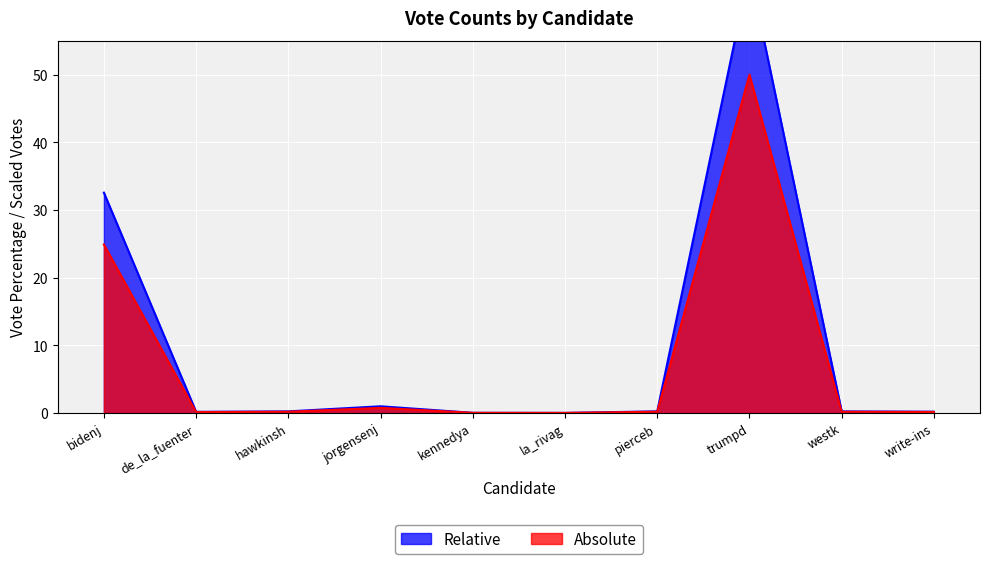

What is the sum of the Relative values at jorgensenj and kennedya?

1.0